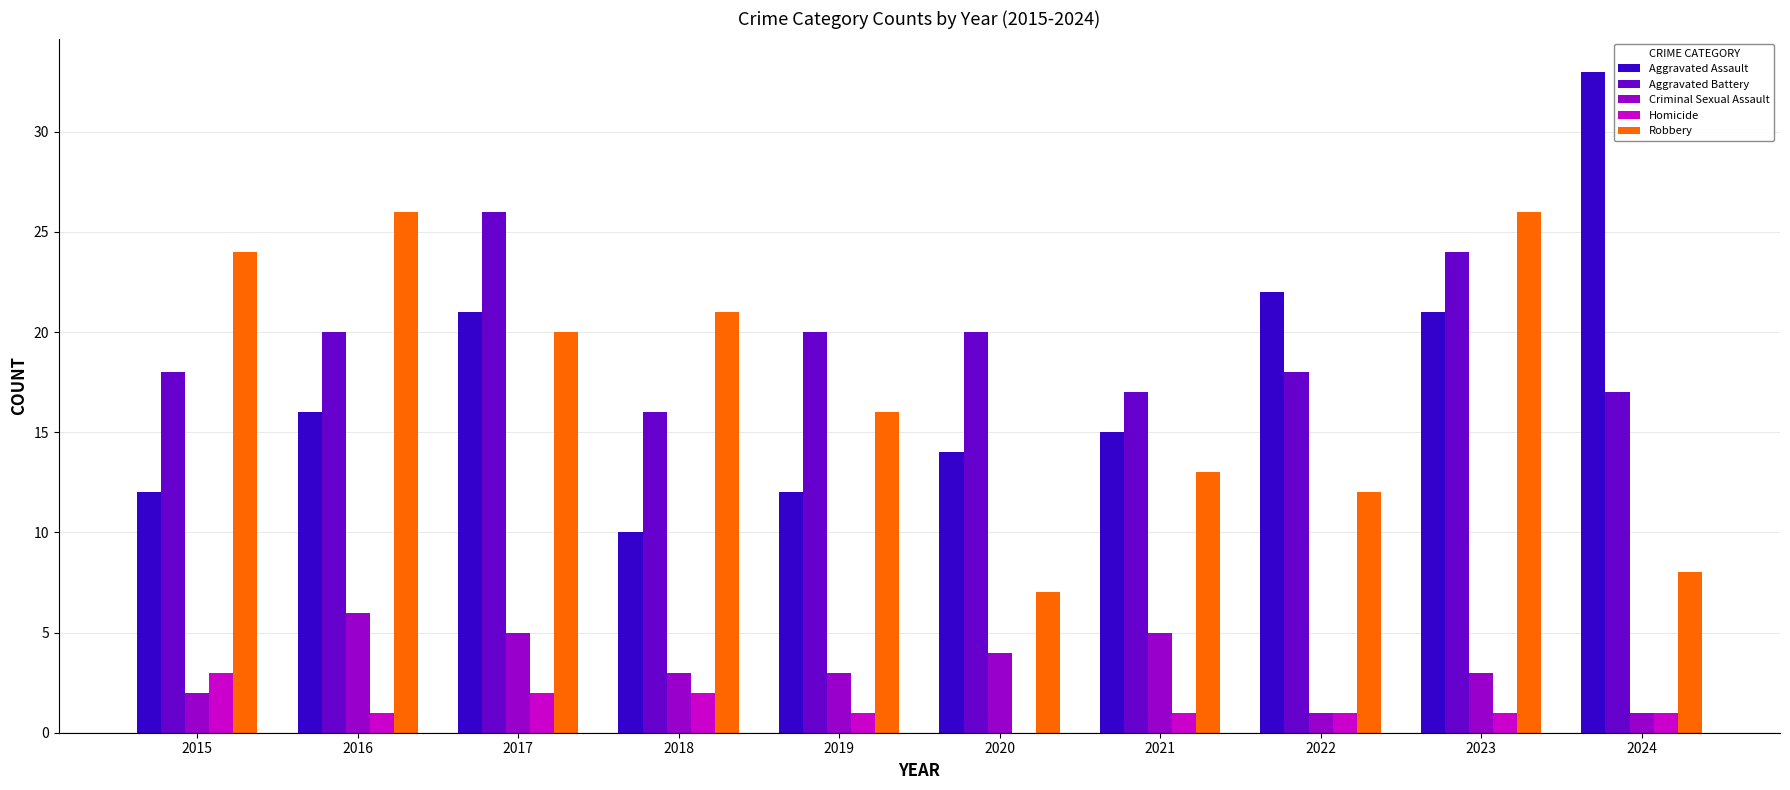

Which label corresponds to the largest value in the chart?

2024